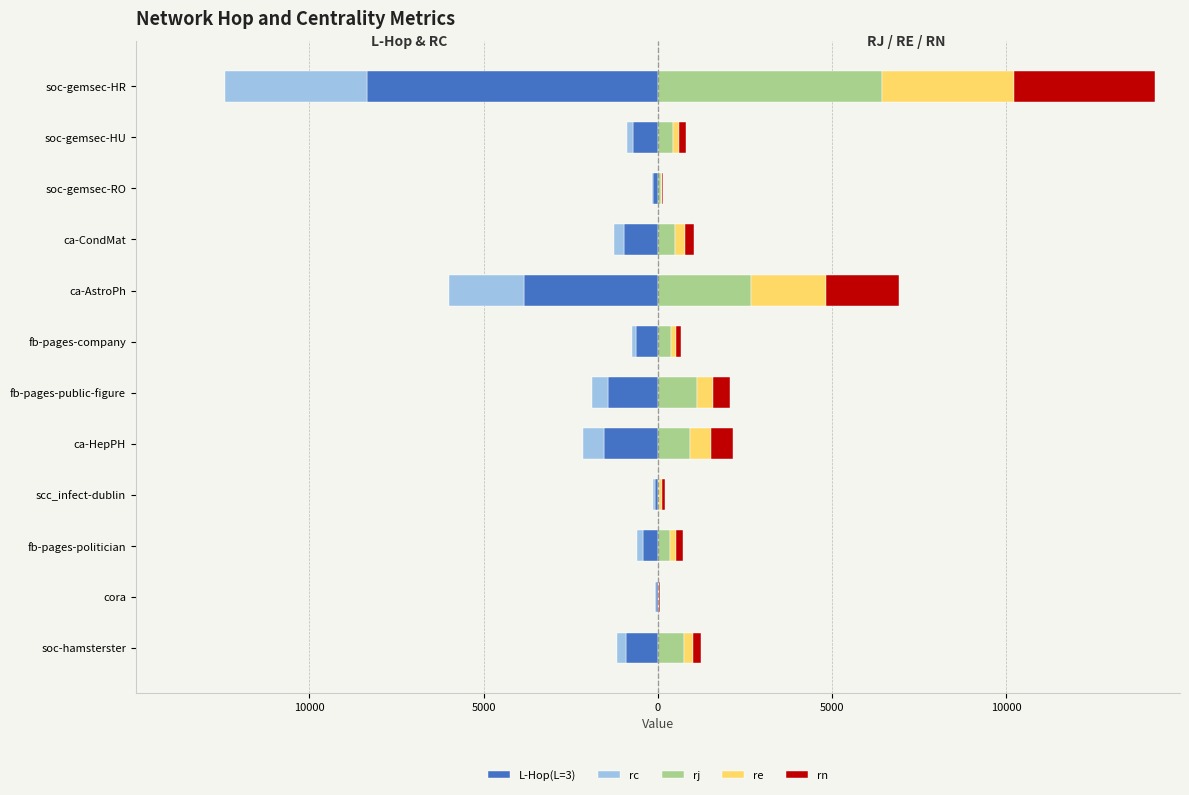

What is the sum of all rn values?

8401.4